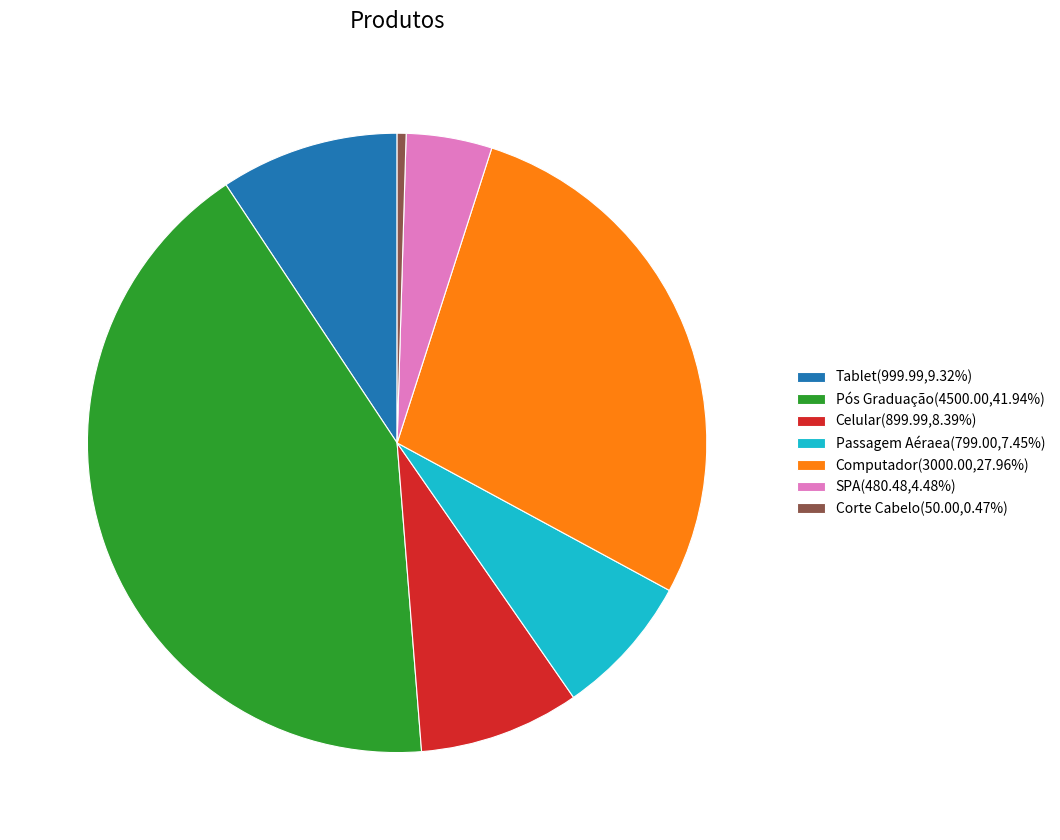

Is Computador(3000.00,27.96%) the majority of the pie?

No